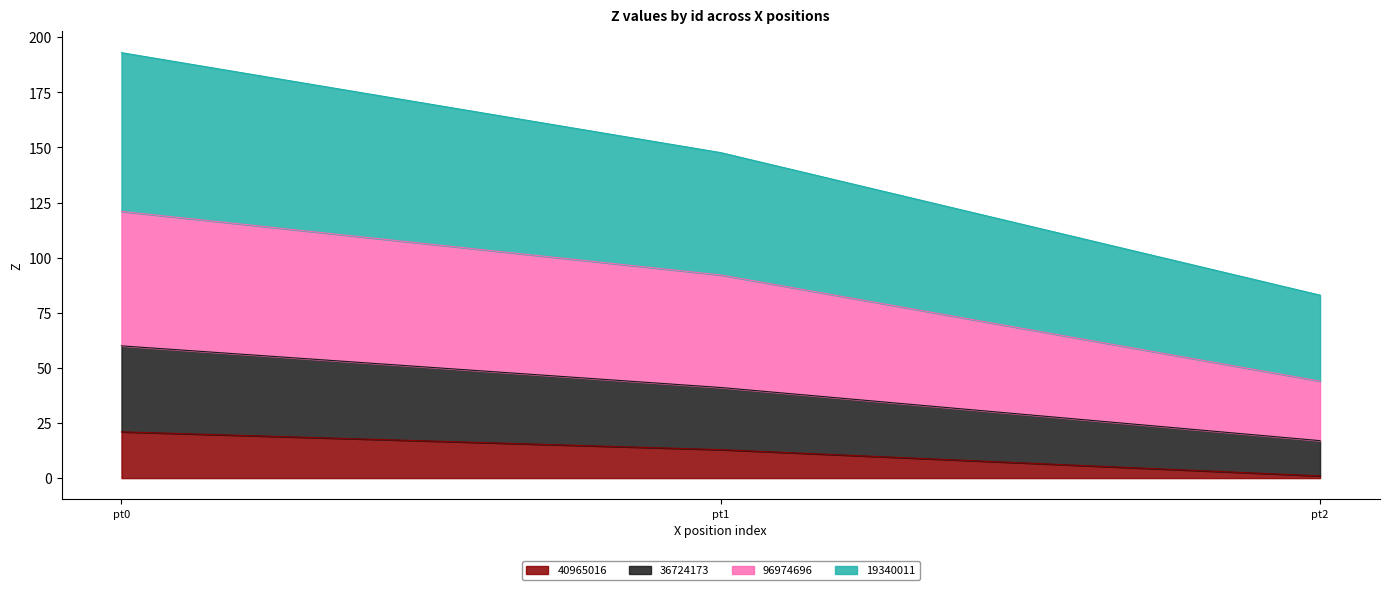

What are all the series names shown in the legend?

40965016, 36724173, 96974696, 19340011